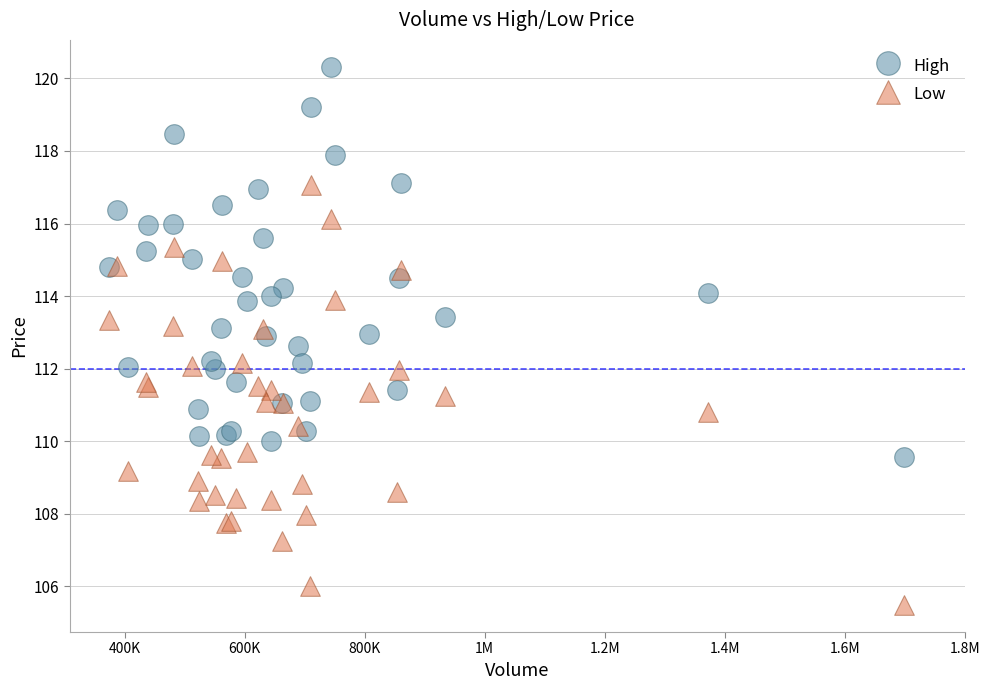

Which series contains the lowest Y value?

Low